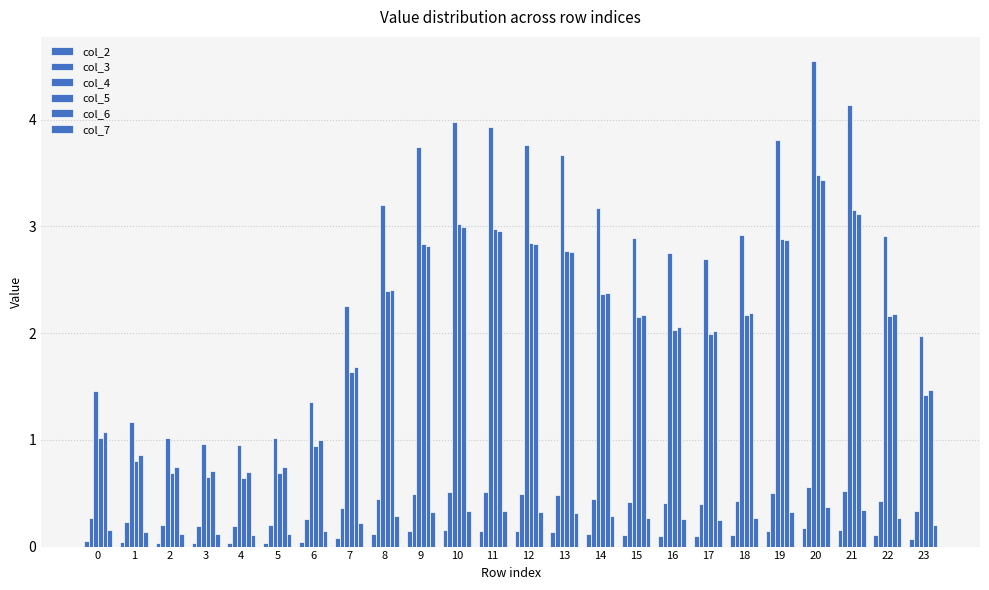

How many distinct data groups are displayed?

6